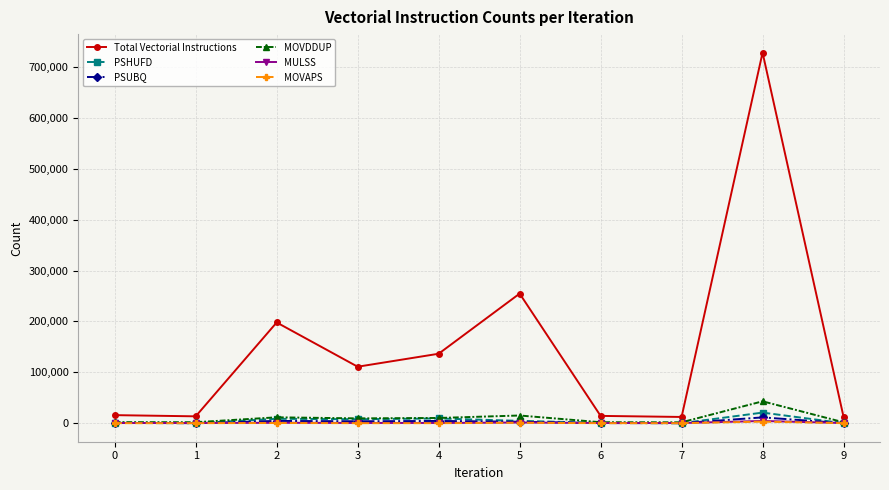

Which series changed the most between 4 and 8?

Total Vectorial Instructions